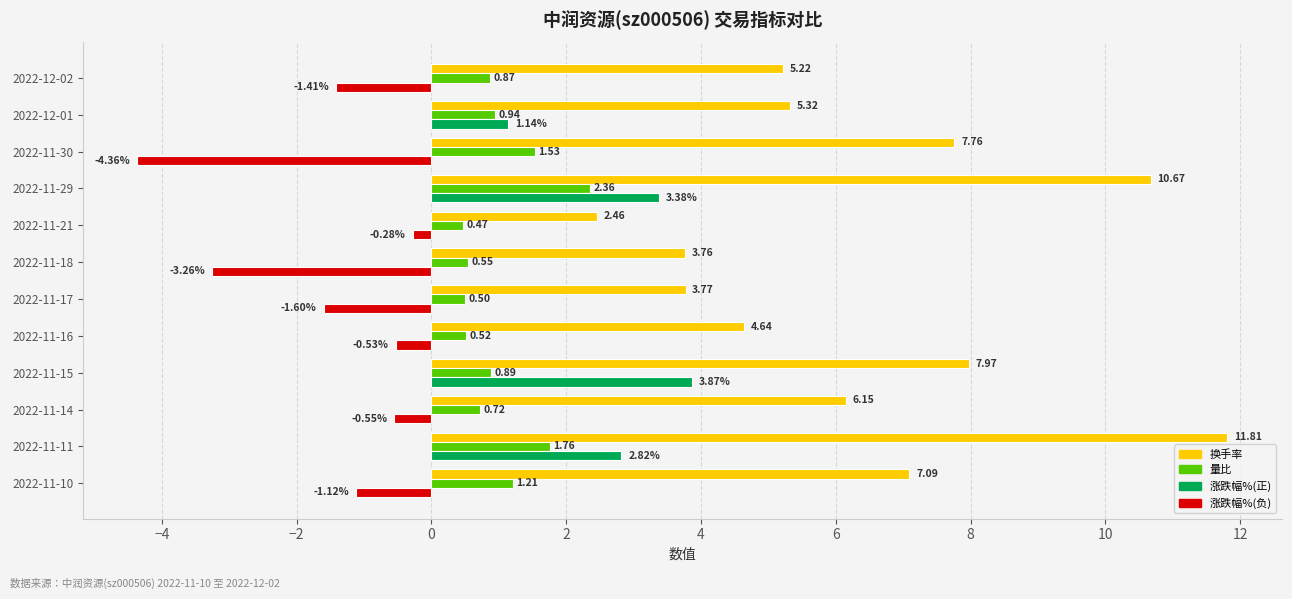

At which category is the sum across all series the highest?

2022-11-29